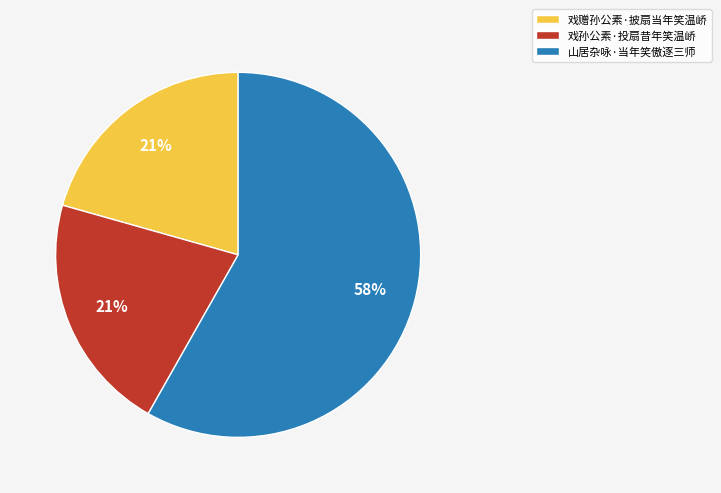

To the nearest percent, what is the difference between the 戏孙公素·投扇昔年笑温峤 and 山居杂咏·当年笑傲逐三师 slice percentages?

37%